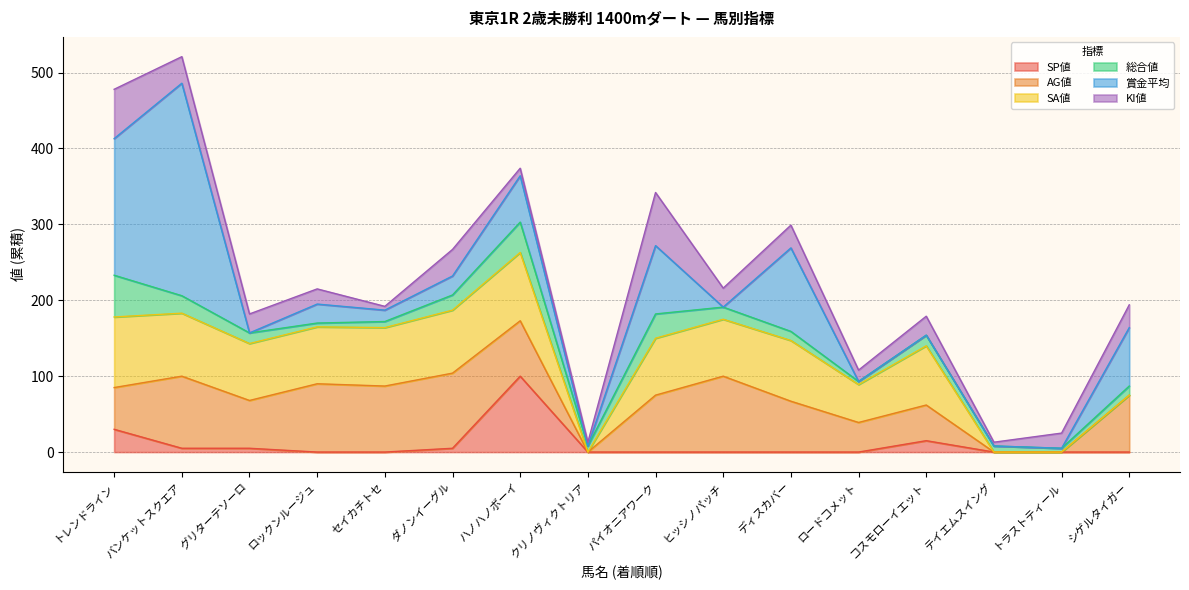

In 賞金平均, how many points are higher than both neighbors (excluding endpoints)?

5